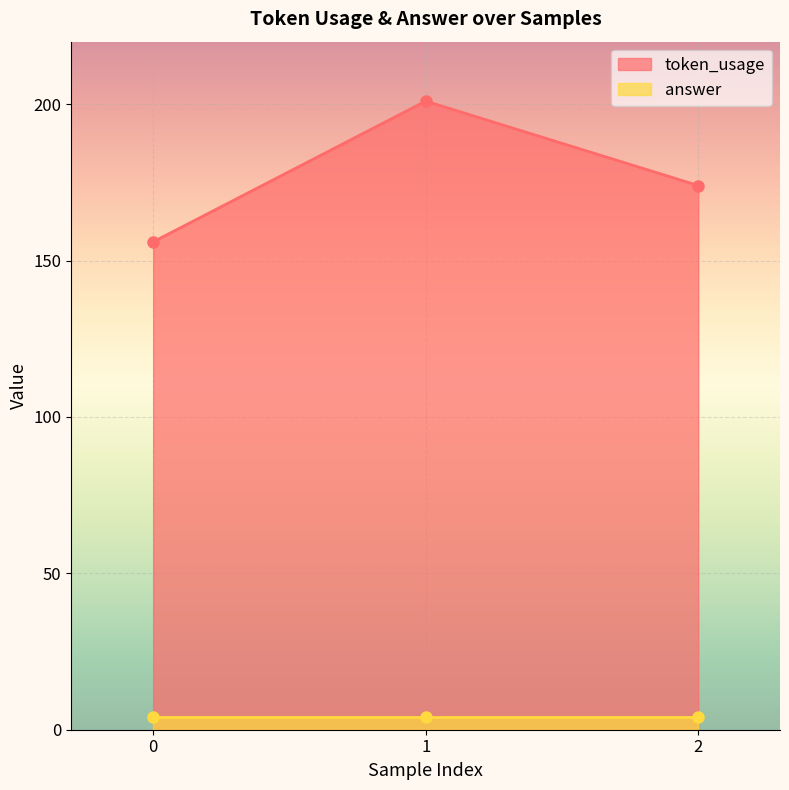

What is the ratio of the value at 2 to the value at 1?

0.9